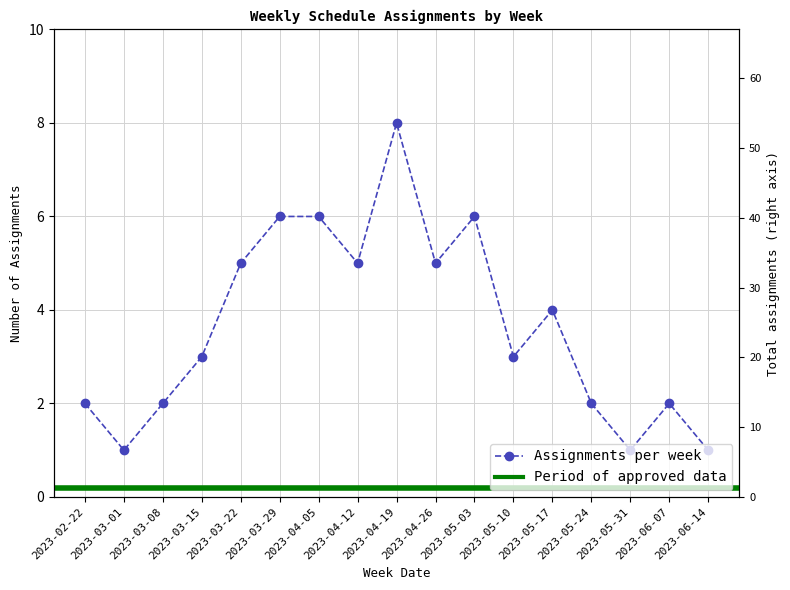

What is the approximate value at 2023-05-31?

1